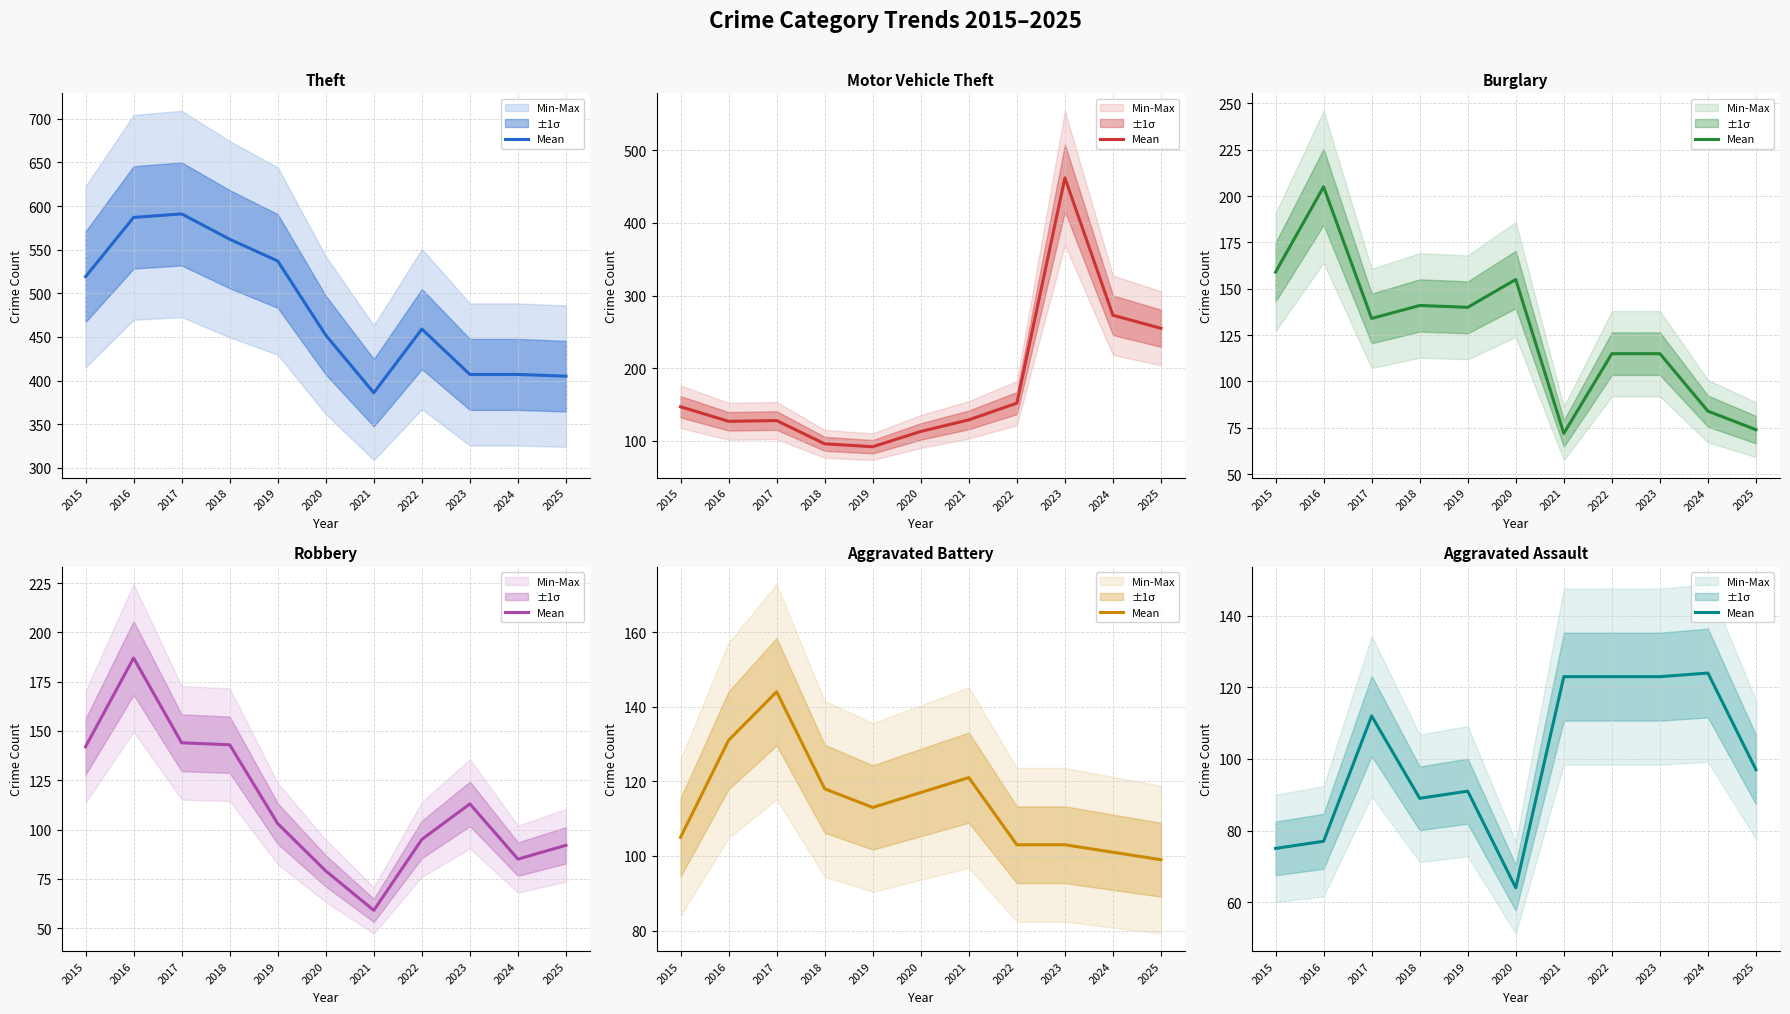

True or false: the data has more than 2 interior local peaks.

True